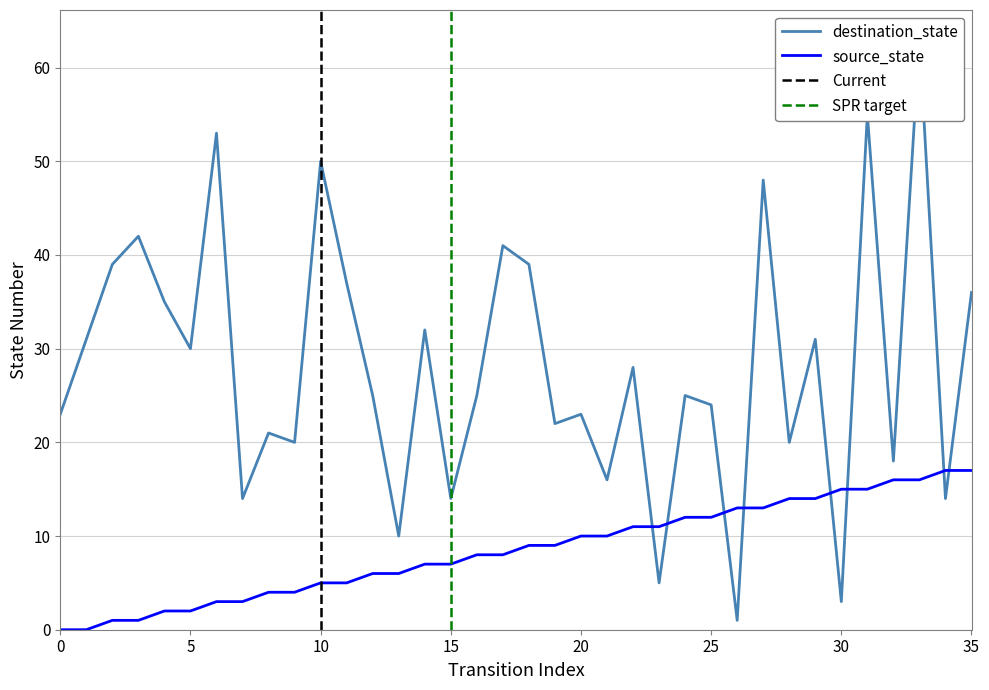

Is it true that source_state equals 14 at 19?

False